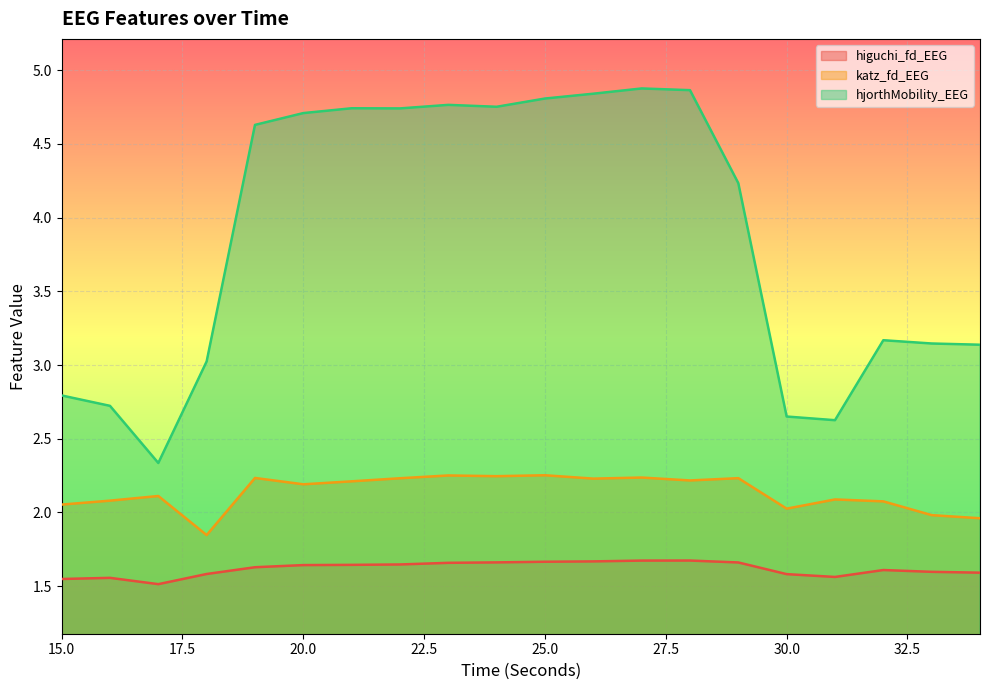

Between 26 and 31, which series saw the biggest shift?

hjorthMobility_EEG